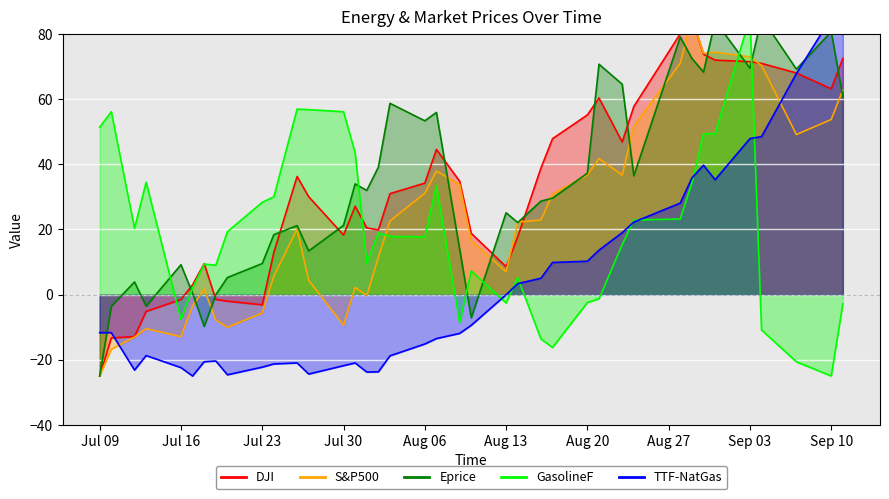

True or false: DJI has more than 1 points higher than both neighbors.

True